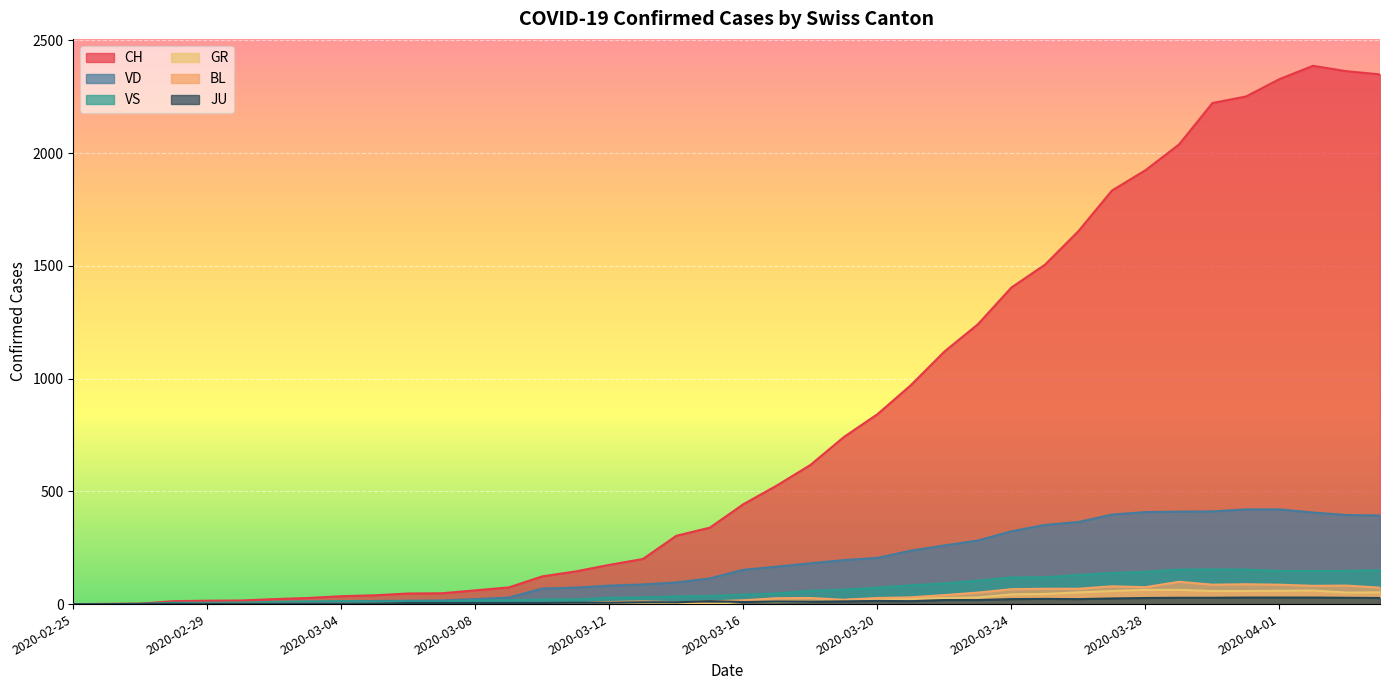

Reading left to right, list all the values displayed in this chart.

CH: 0	1	2	13	15	16	22	27	35	39	47	48	61	74	123	145	174	200	303	339	443	526	617	741	842	971	1120	1241	1404	1505	1654	1834	1924	2038	2222	2251	2328	2387	2363	2349
GR: 0	0	0	0	0	0	0	0	0	0	0	0	0	0	0	0	0	0	6	0	9	9	13	18	24	24	27	29	43	45	52	58	63	63	58	58	59	60	51	52
JU: 0	0	1	1	1	1	1	1	1	2	5	5	5	5	5	6	6	8	8	13	9	11	11	12	14	13	18	18	22	23	22	25	27	28	28	29	29	29	28	27
VS: 0	0	0	6	6	7	10	12	13	11	12	12	16	17	20	21	28	30	34	36	42	47	59	64	73	83	92	104	118	119	129	138	143	153	154	153	147	147	147	150
VD: 0	0	0	4	4	4	6	8	11	14	15	16	22	29	69	73	82	87	96	114	152	166	181	195	205	237	260	282	323	351	364	397	408	410	411	420	420	406	395	393
BL: 0	0	0	0	1	1	1	1	1	1	4	4	4	4	5	3	9	12	8	12	17	26	27	19	27	30	40	51	66	68	68	79	75	99	86	88	86	81	82	73